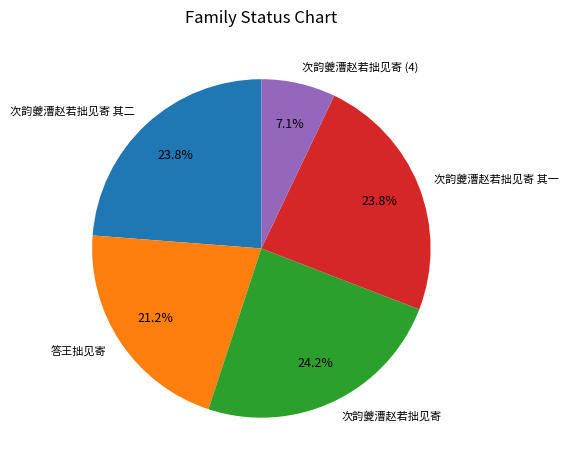

Approximately how many times larger is the value at 次韵夔漕赵若拙见寄 其二 compared to 次韵夔漕赵若拙见寄 其一?

1.0